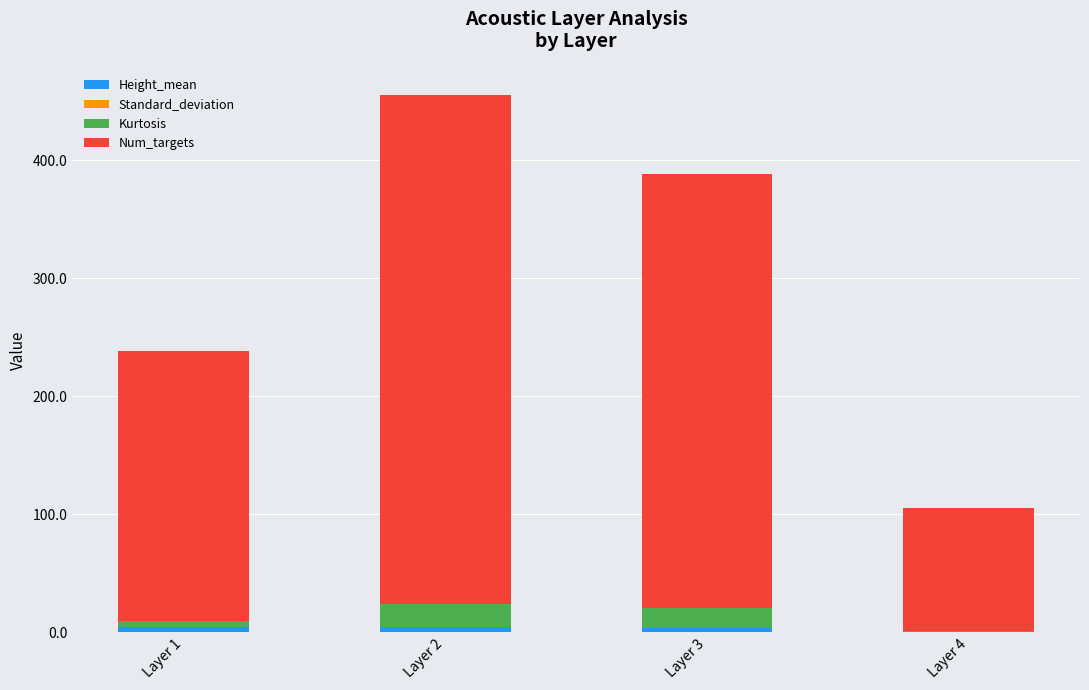

At which category is the sum across all series the highest?

Layer 2